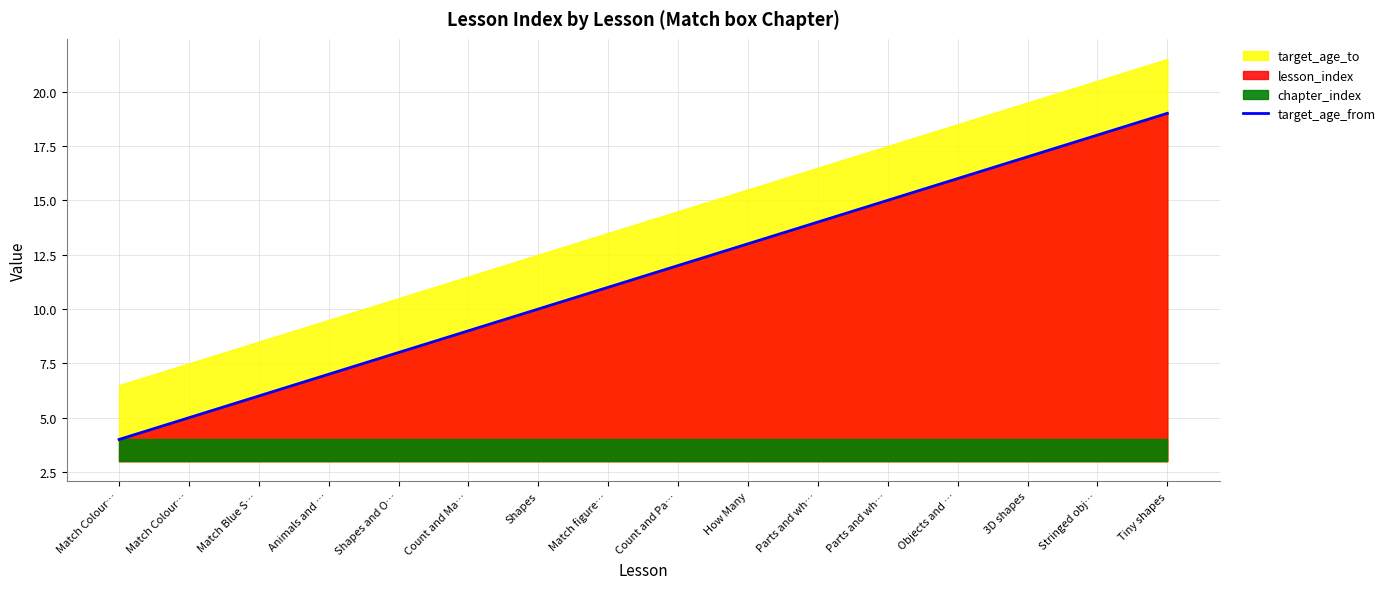

What is the value of the 3rd point from the left?

6